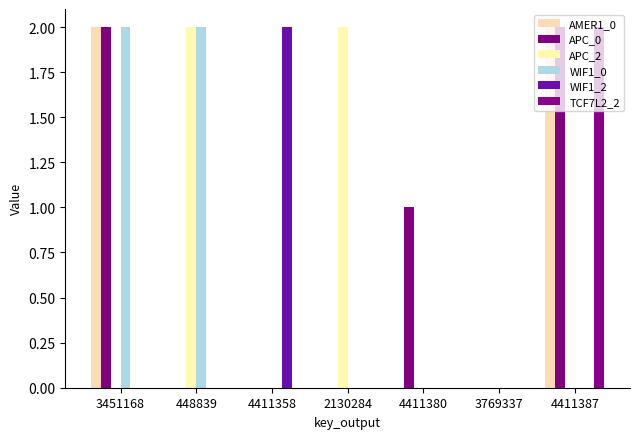

What are all the series names shown in the legend?

AMER1_0, APC_0, APC_2, WIF1_0, WIF1_2, TCF7L2_2